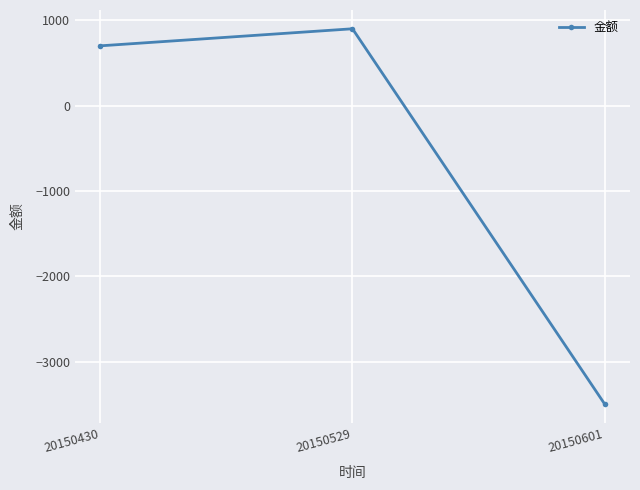

What value does the data have at 20150529?

900